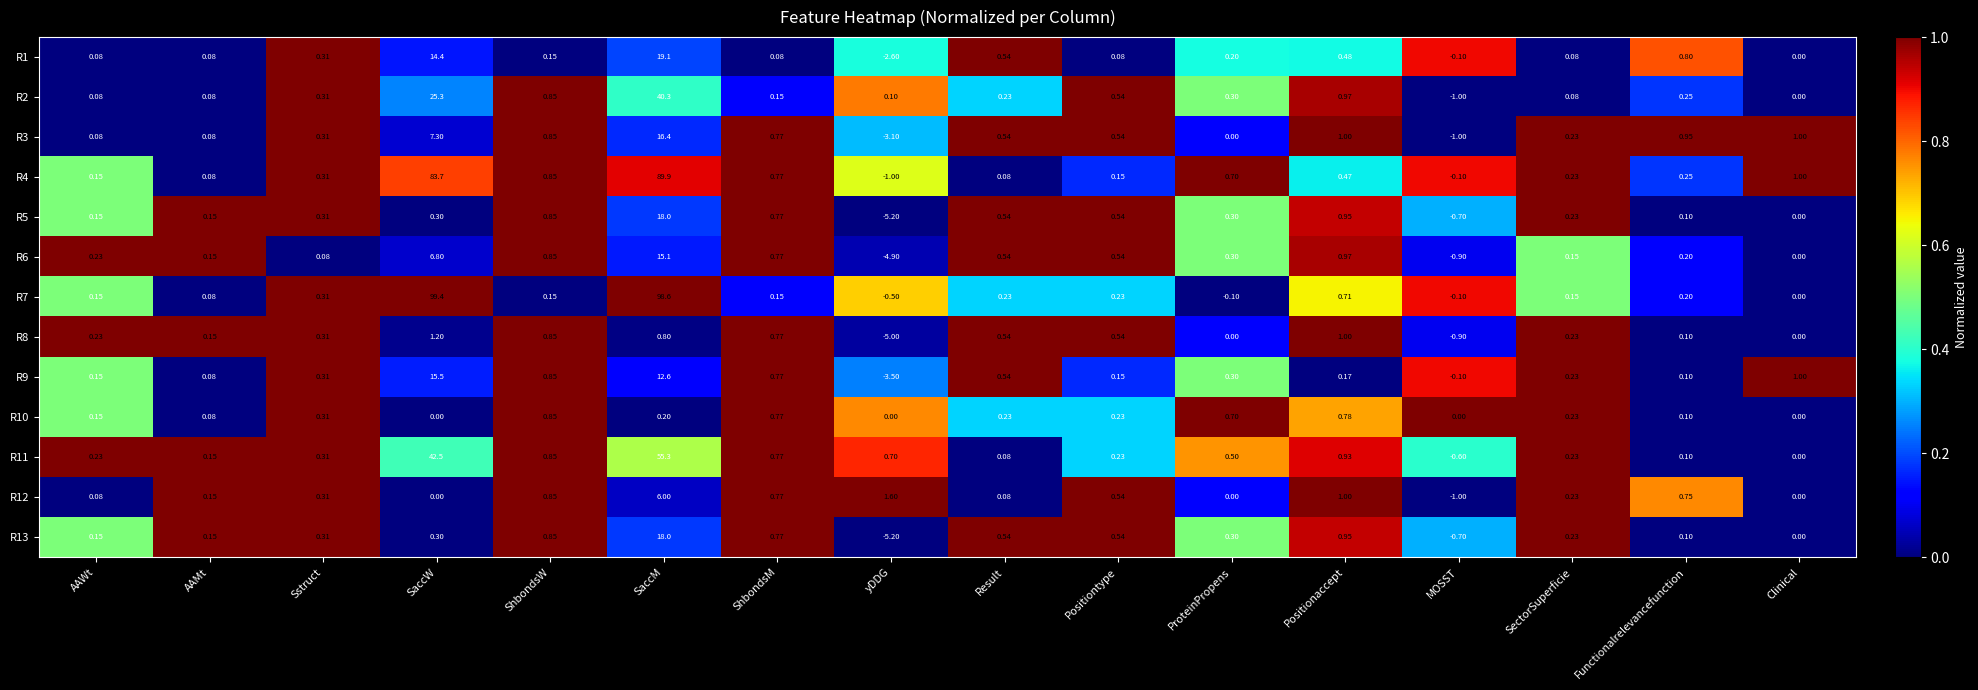

What is the spread (max minus min) of values at SaccW?

99.4